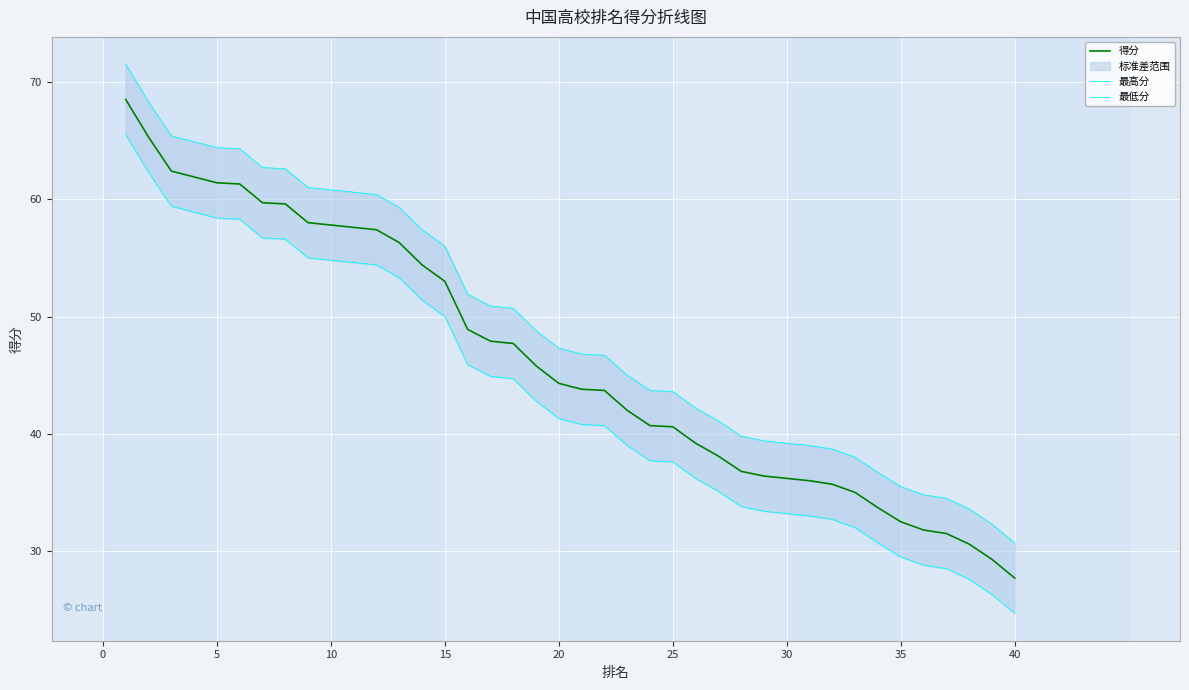

True or false: 得分 and 最高分 cross at least once.

False